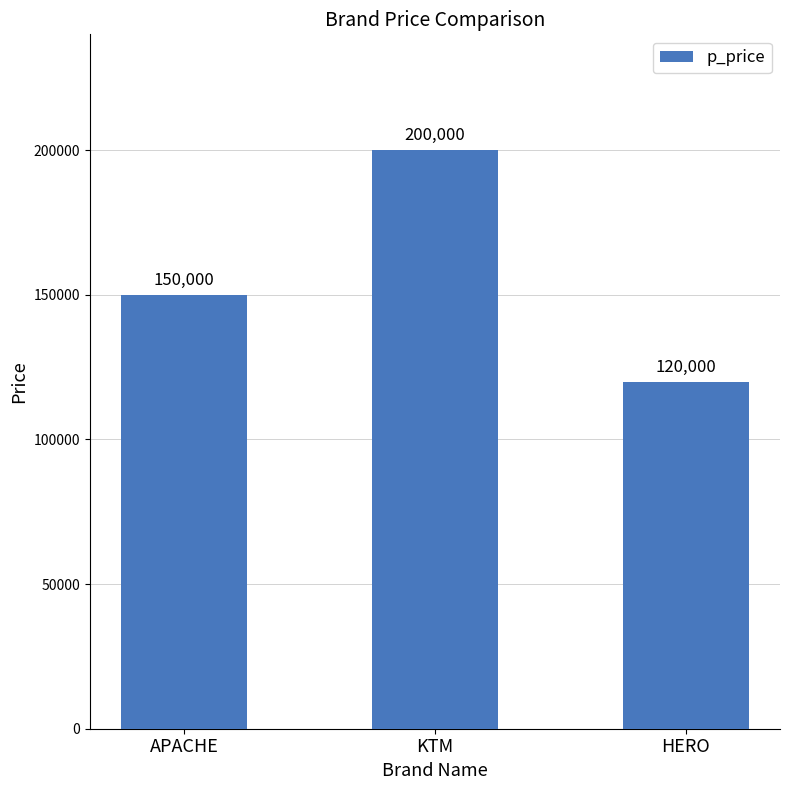

At which category does the chart reach its peak across all series?

KTM